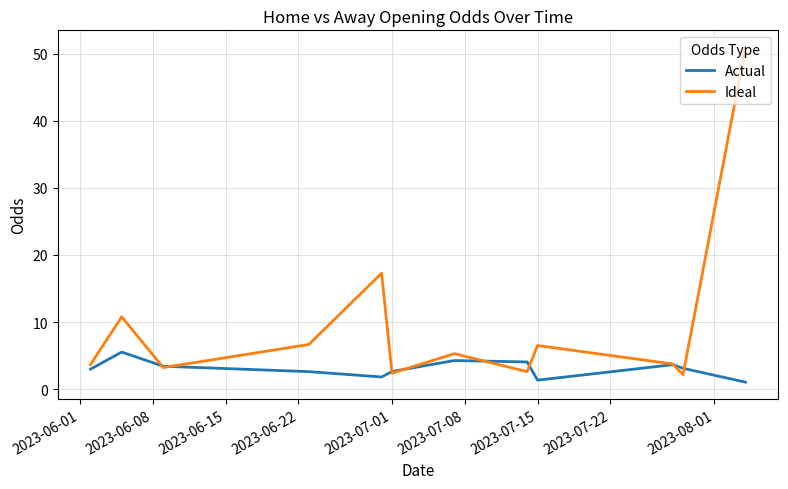

Which series has the largest total across all categories?

Ideal